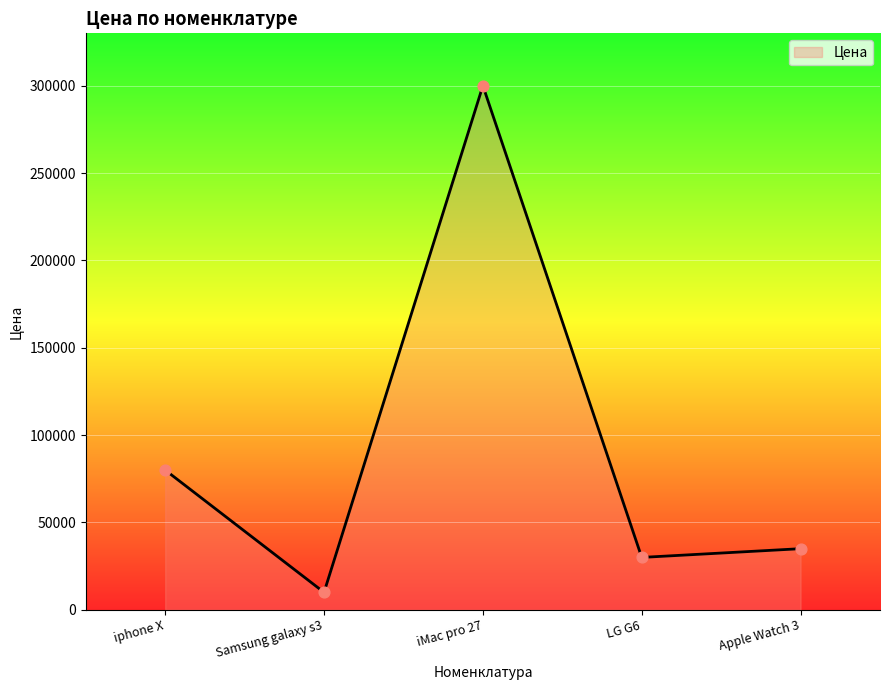

Approximately how many times larger is the value at iphone X compared to LG G6?

2.7